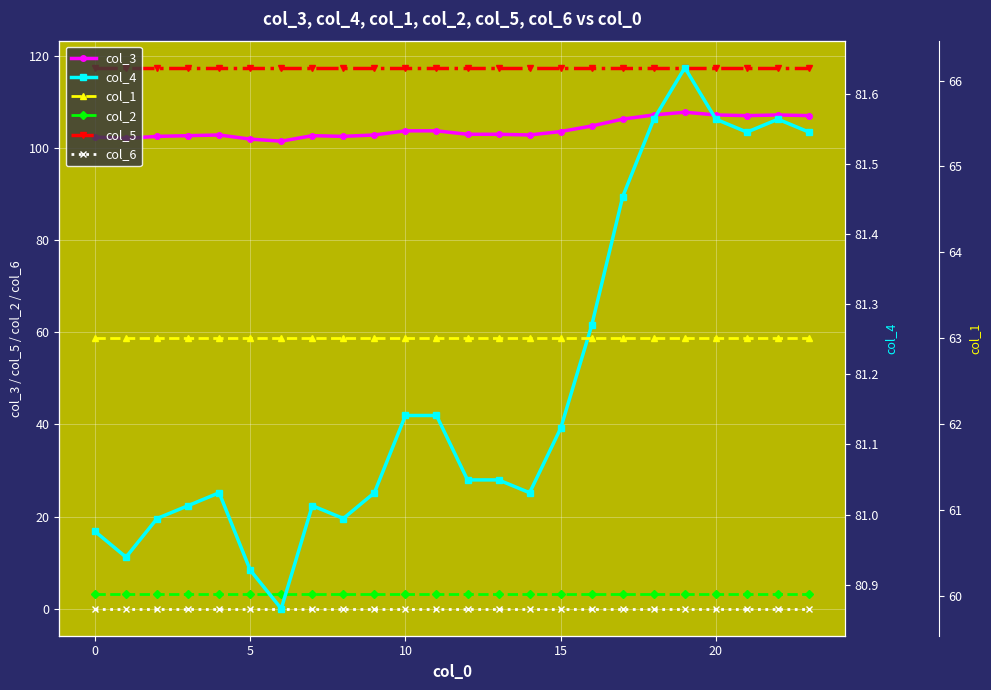

Which series has the largest range (max minus min)?

col_3